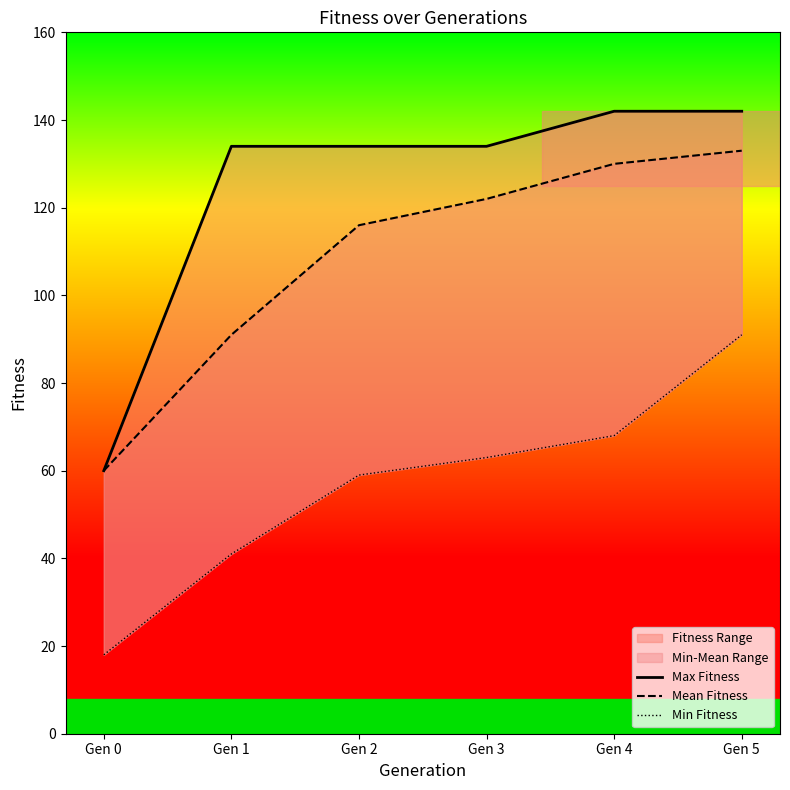

True or false: Mean Fitness has more than 0 interior local peaks.

False